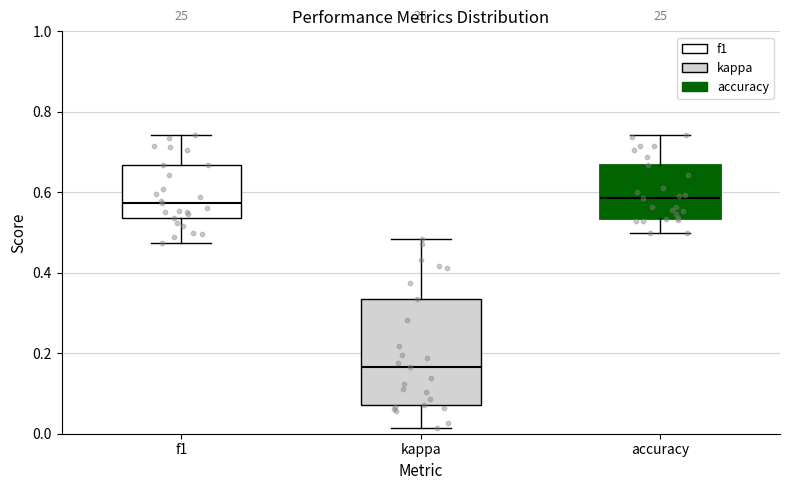

Where does the upper whisker of the box for kappa end on the y-axis? The values are not printed on the chart, so give them approximately, as read against the axis.

0.48